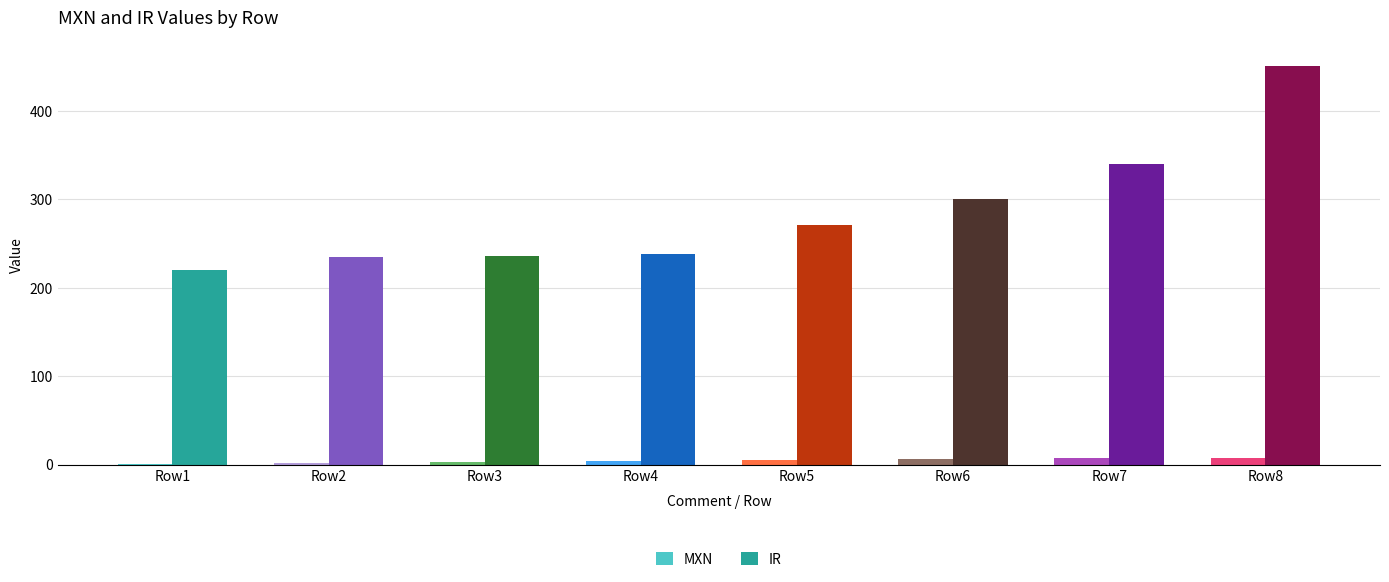

What is the sum of all IR values?

2291